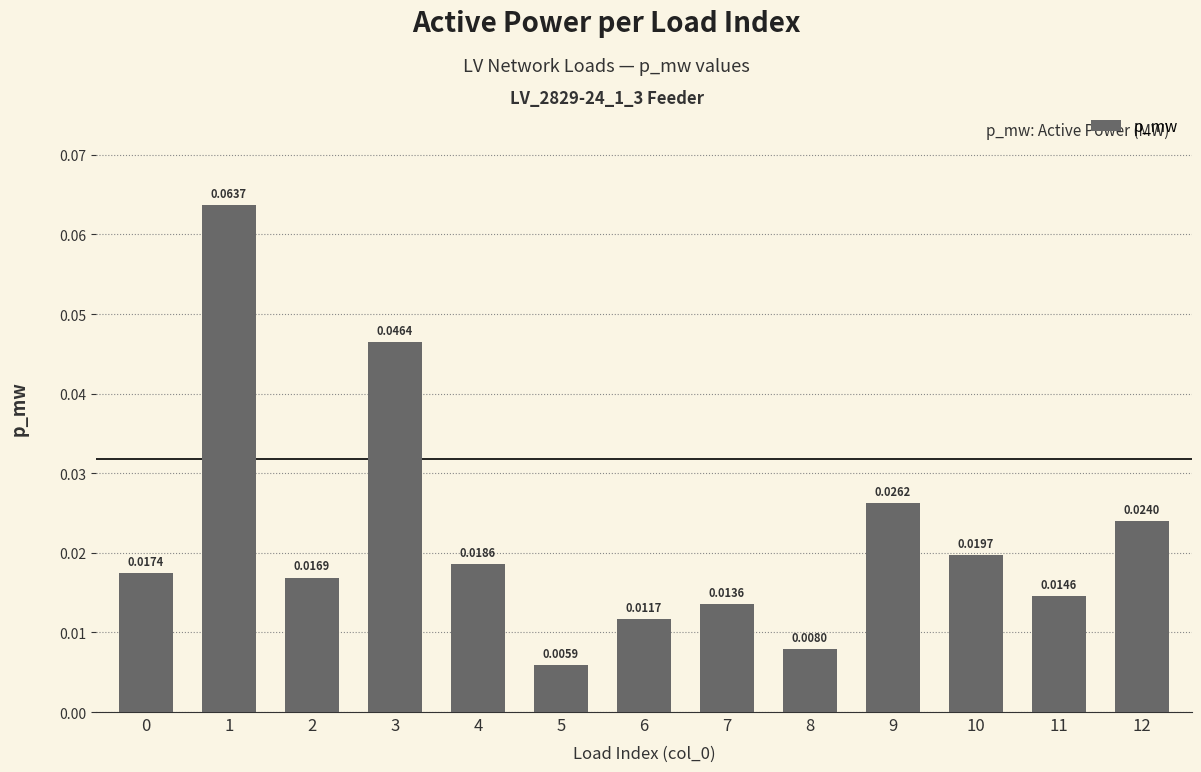

Which label corresponds to the largest value in the chart?

1